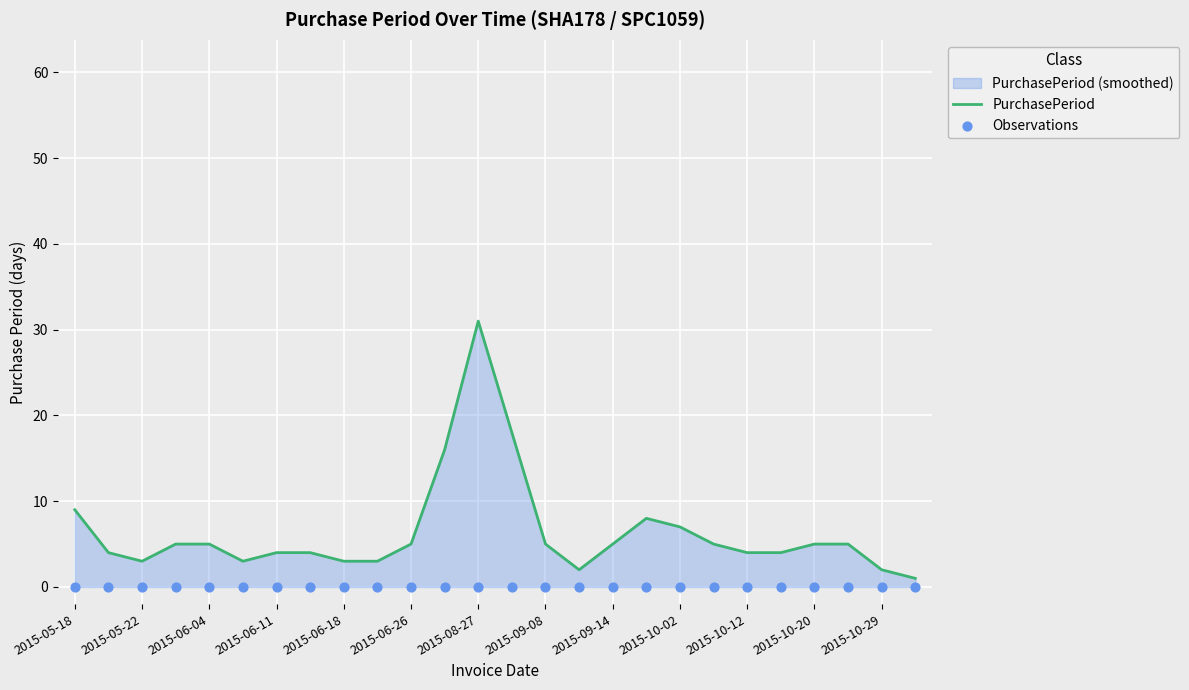

Which series reaches the maximum Y coordinate?

PurchasePeriod